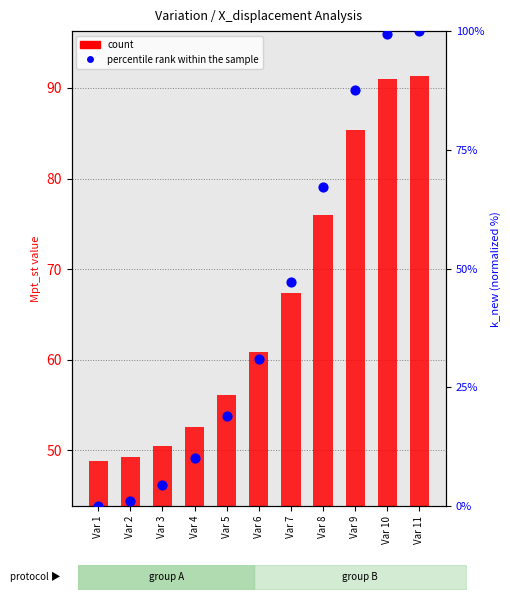

Which series has the largest total across all categories?

count